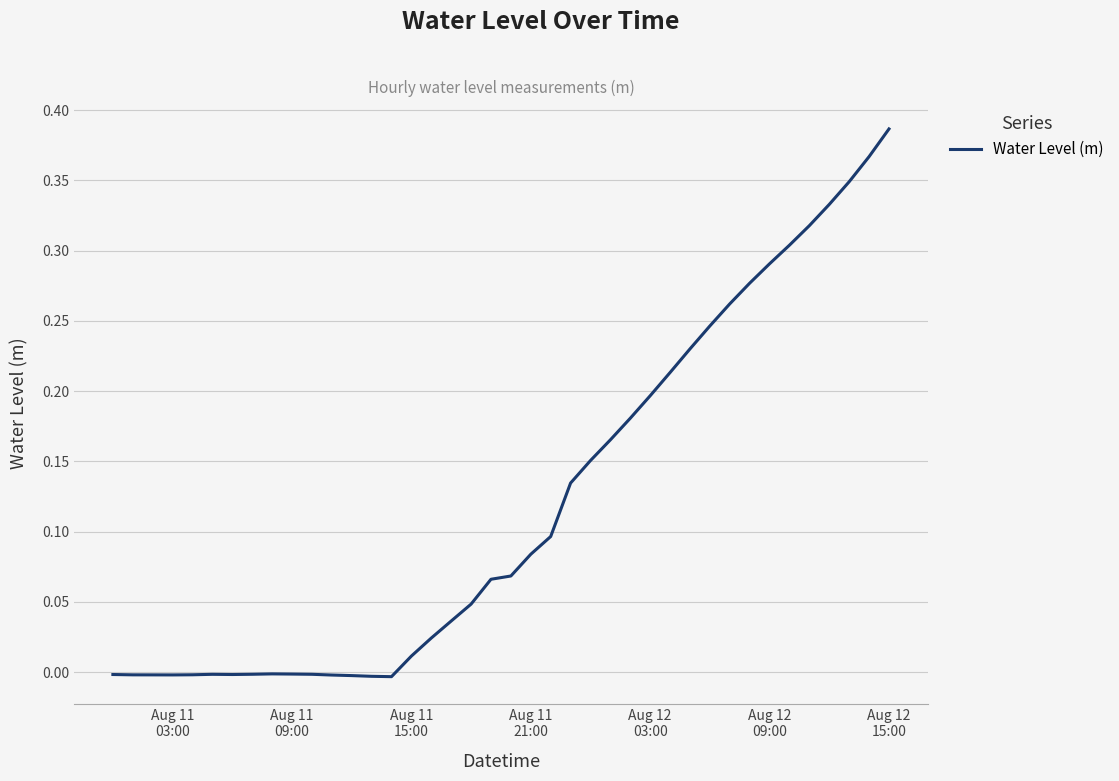

Does the chart display data point markers on the line(s)?

No